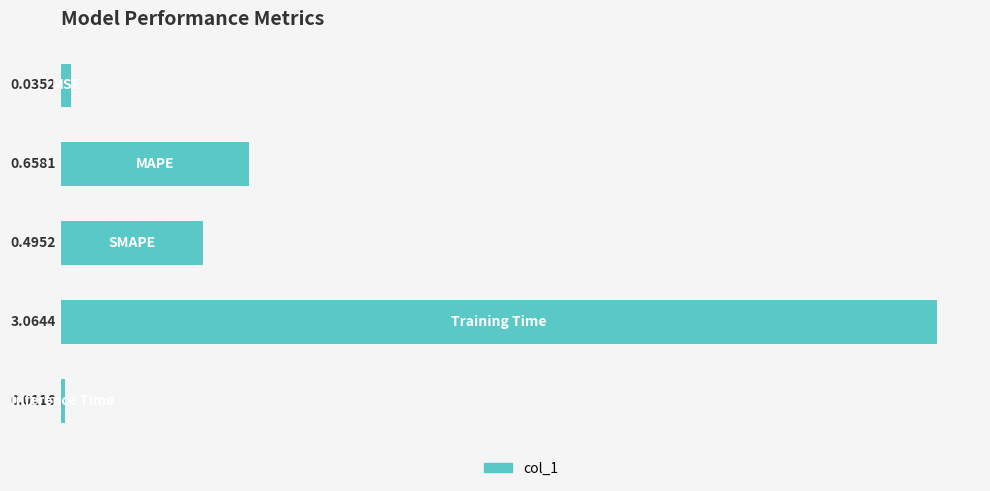

What is the sum of all values?

4.3